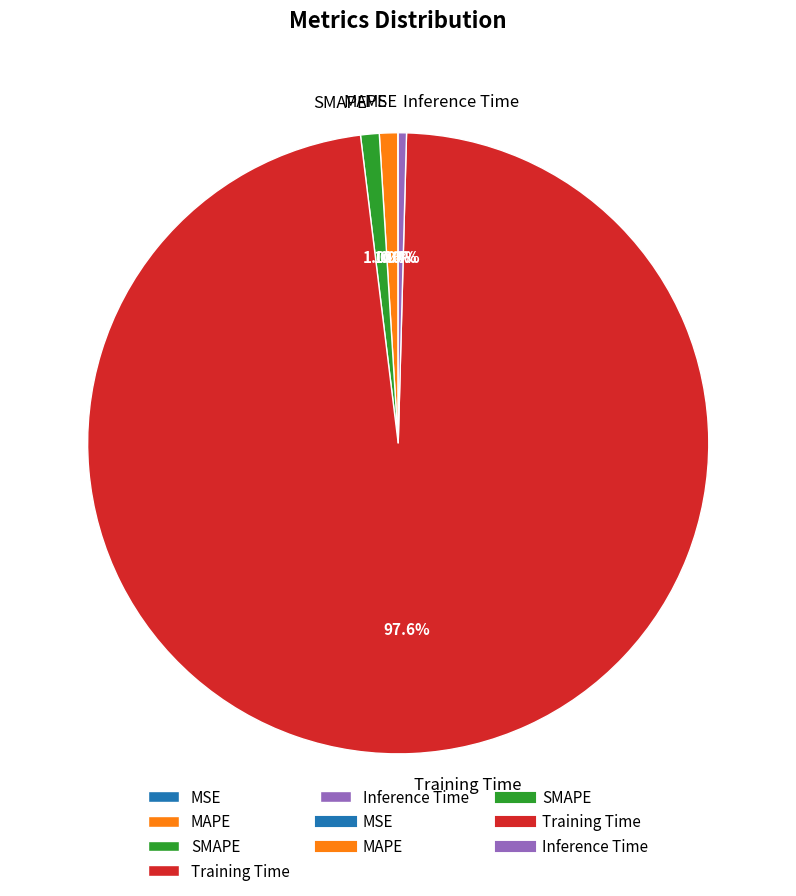

Which has a higher value, Inference Time or MAPE?

MAPE